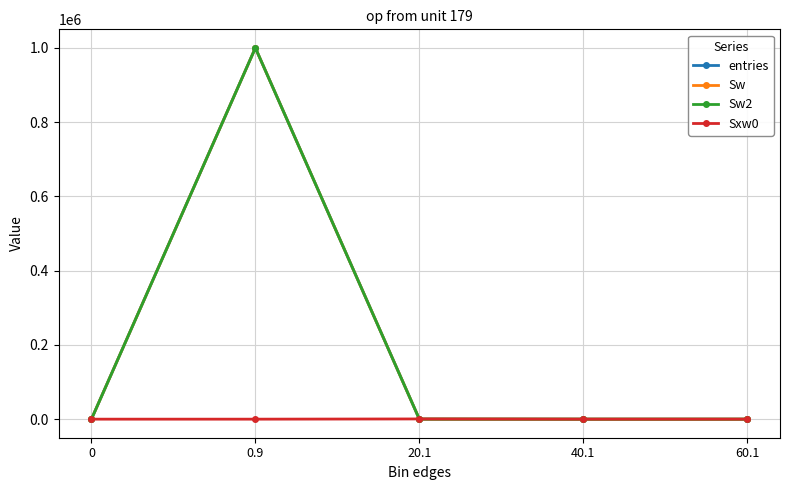

Which series changed the most between 20.1 and 60.1?

Sxw0